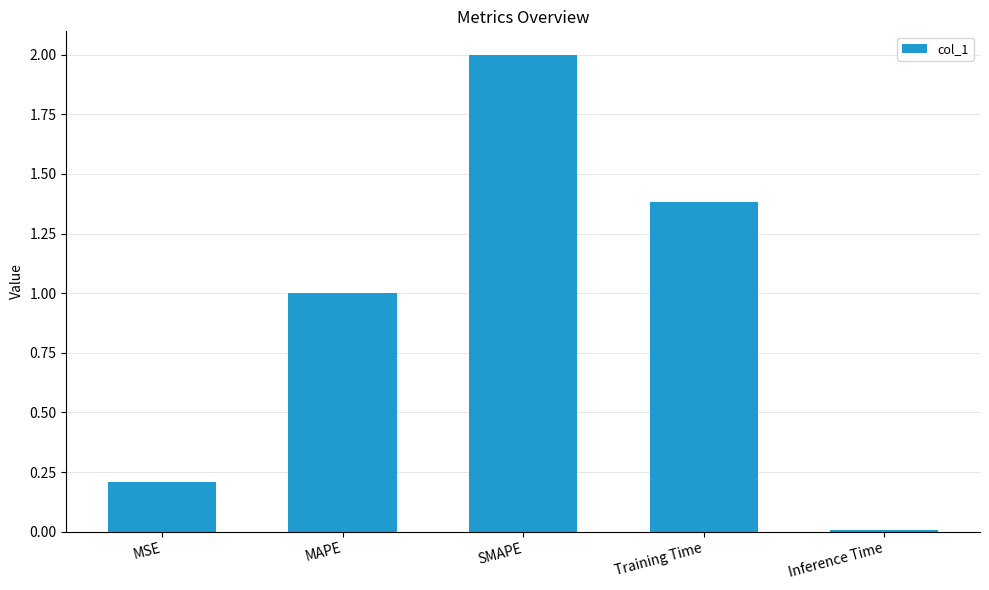

What is the difference between the second highest and second lowest values?

1.2